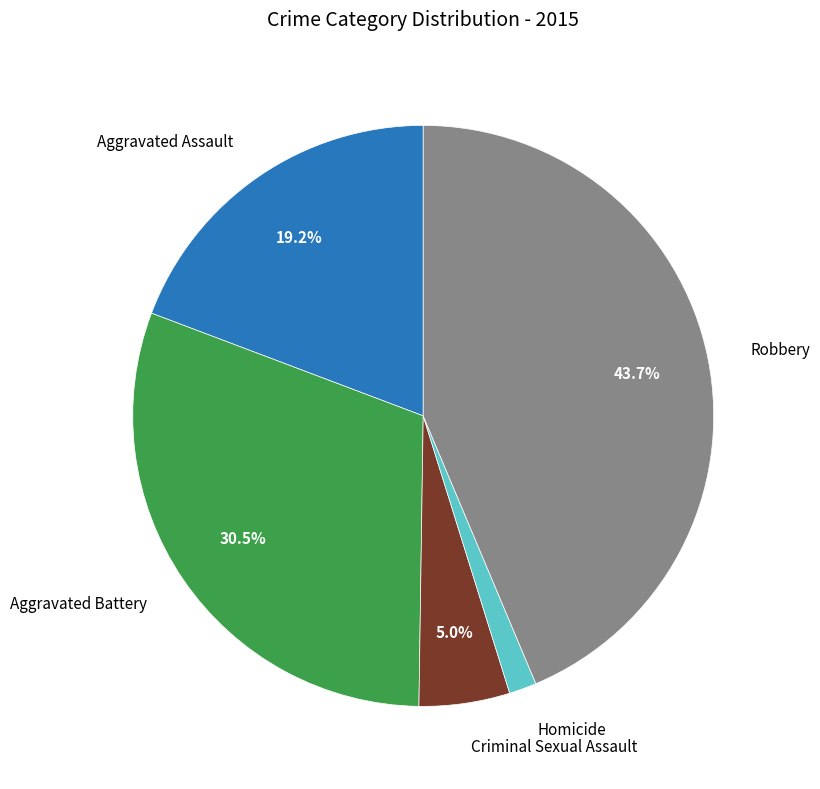

Is there any slice that represents more than half of the pie?

No